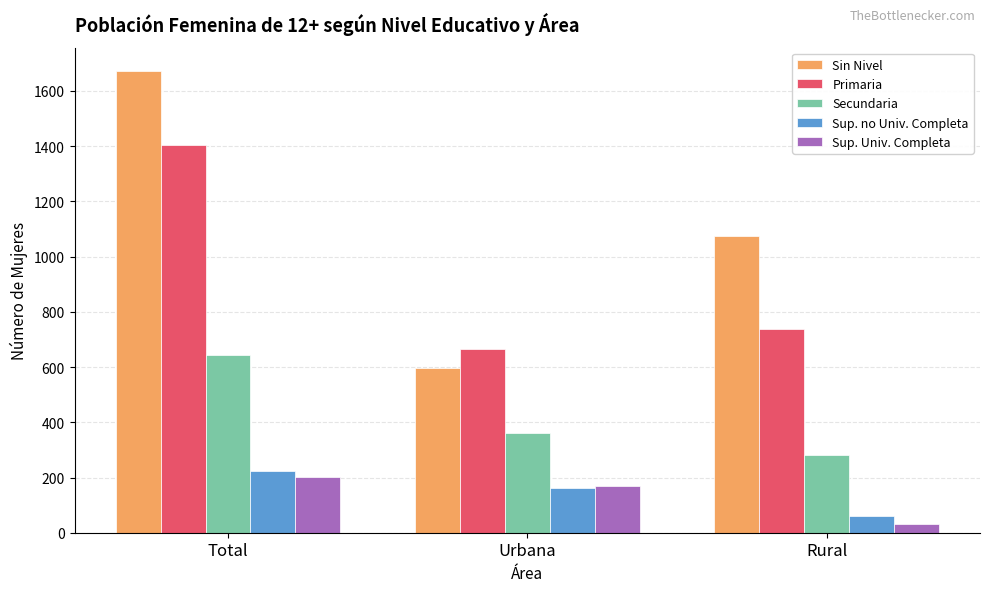

At Rural, list the series in order from largest to smallest.

Sin Nivel, Primaria, Secundaria, Sup. no Univ. Completa, Sup. Univ. Completa